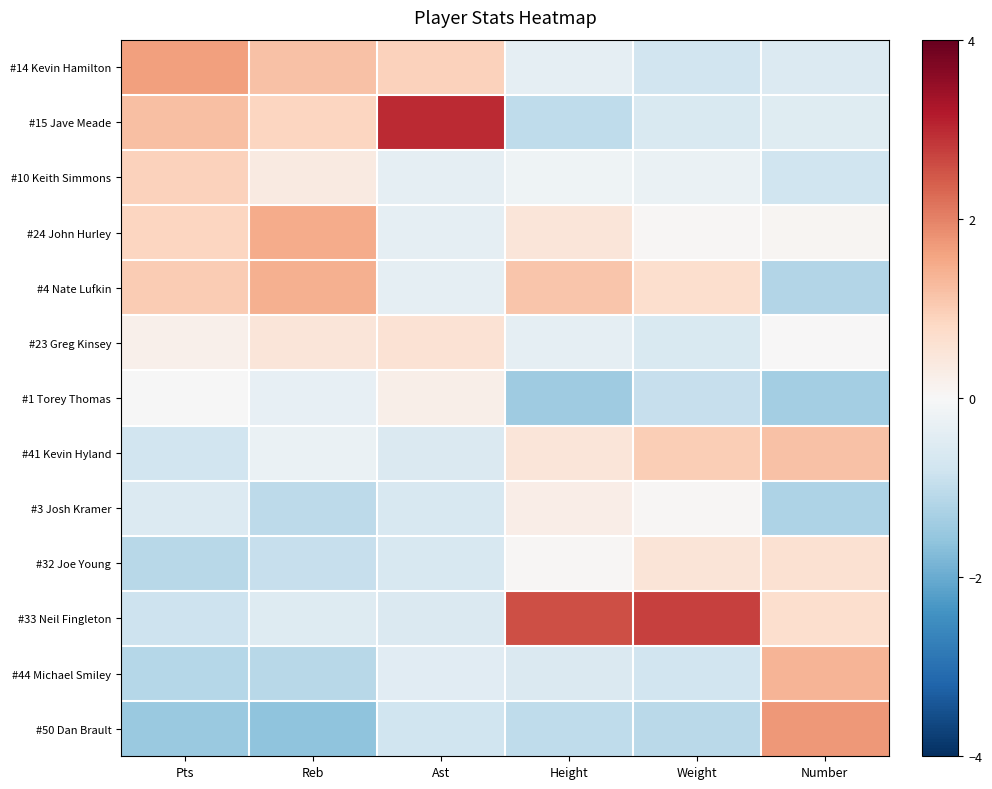

At which category is the sum across all series the highest?

Weight